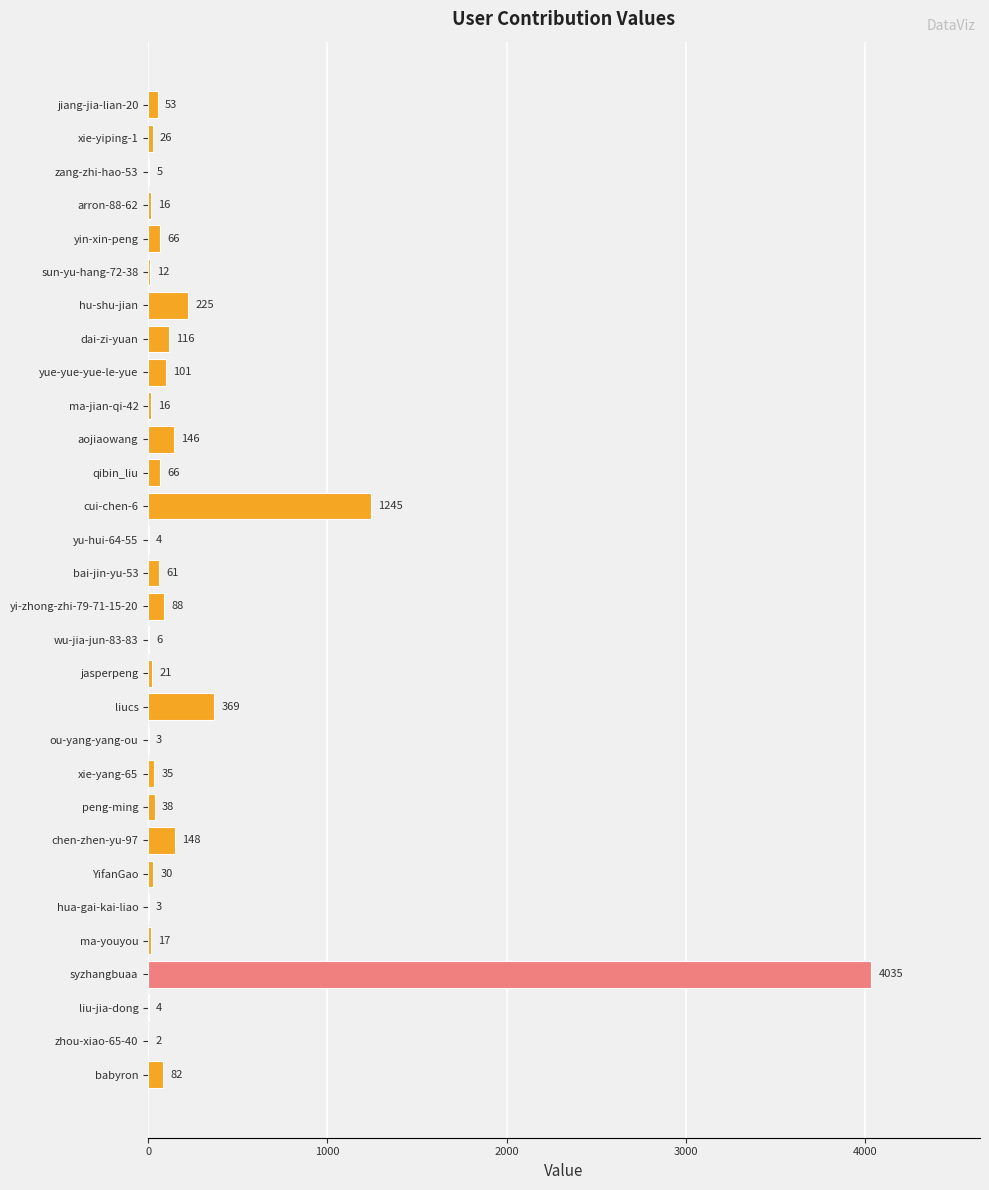

Approximately how many times larger is the value at qibin_liu compared to bai-jin-yu-53?

1.1